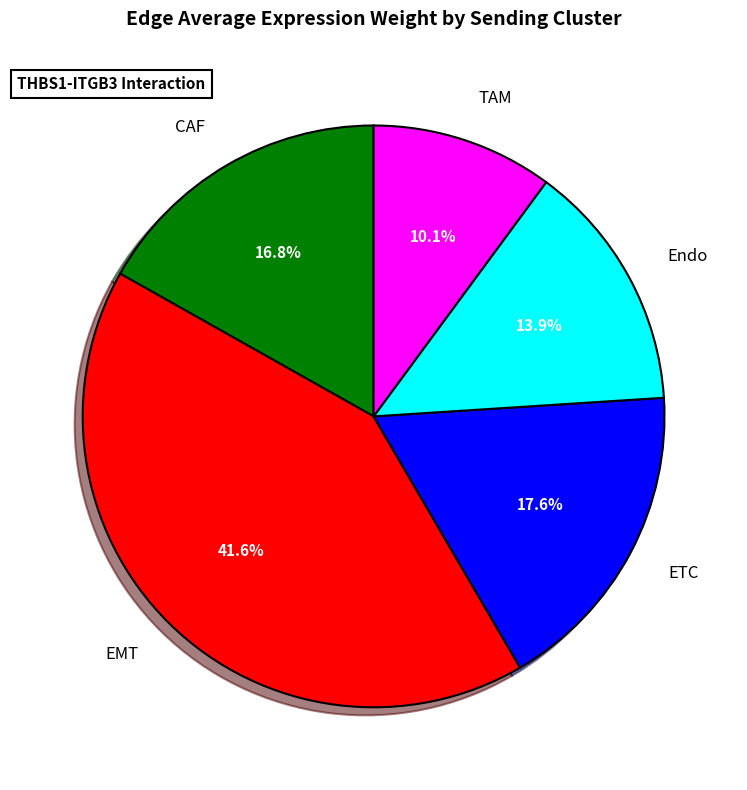

True or false: EMT accounts for 42% of the total.

True